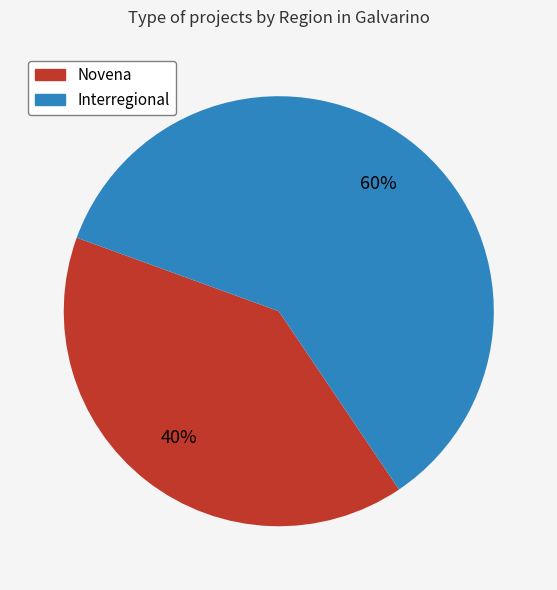

To the nearest percent, what is the average slice percentage?

50%